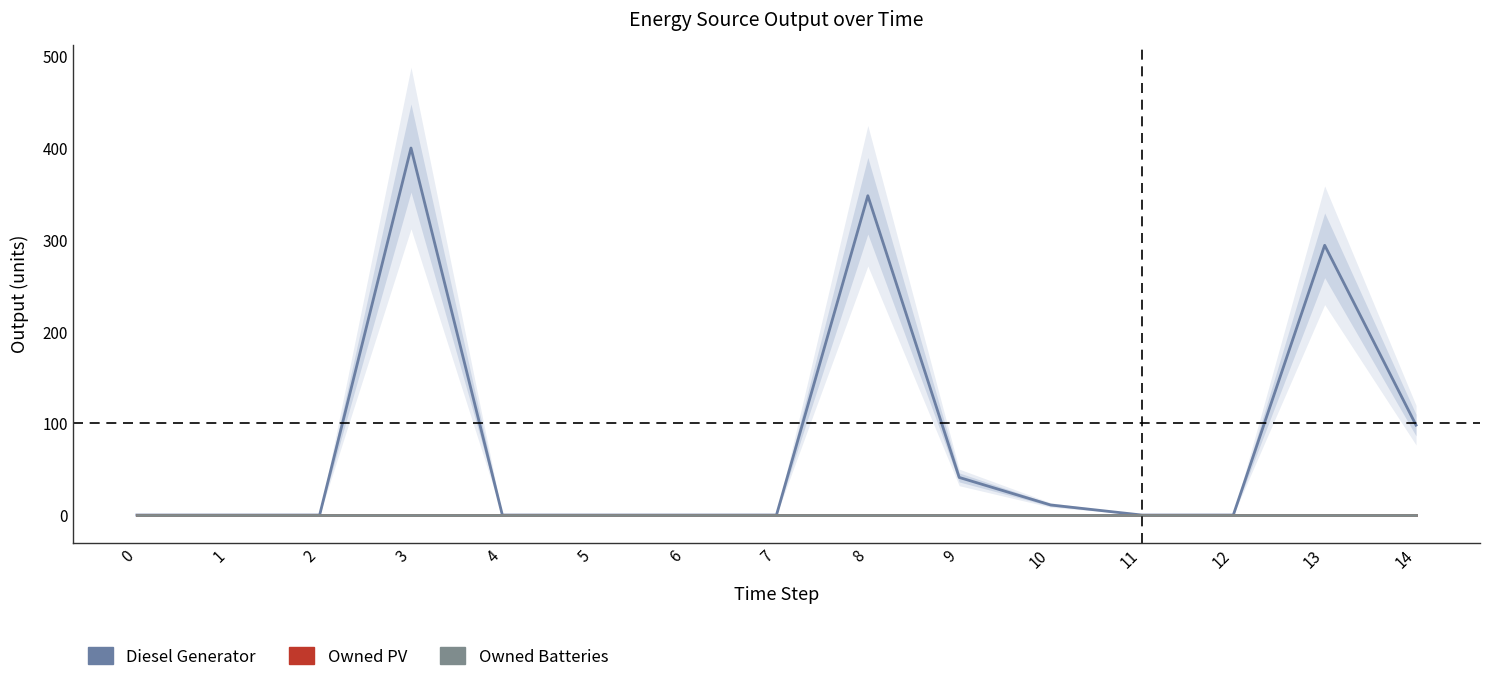

True or false: Owned PV has more than 1 interior local peaks.

False